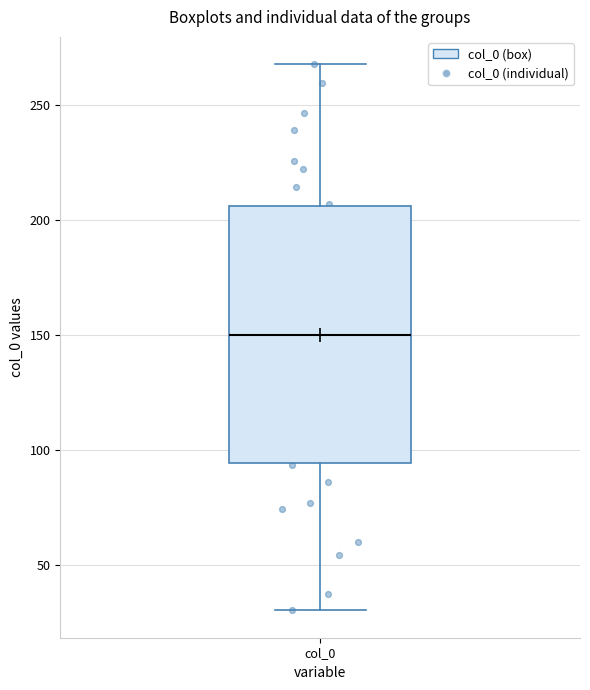

Read this box plot against the y-axis: the position of the median line, the range covered by the box, and the ends of both whiskers. The values are not printed on the chart, so give them approximately, as read against the axis.

median 150, box 95 to 205, whiskers 30 to 270